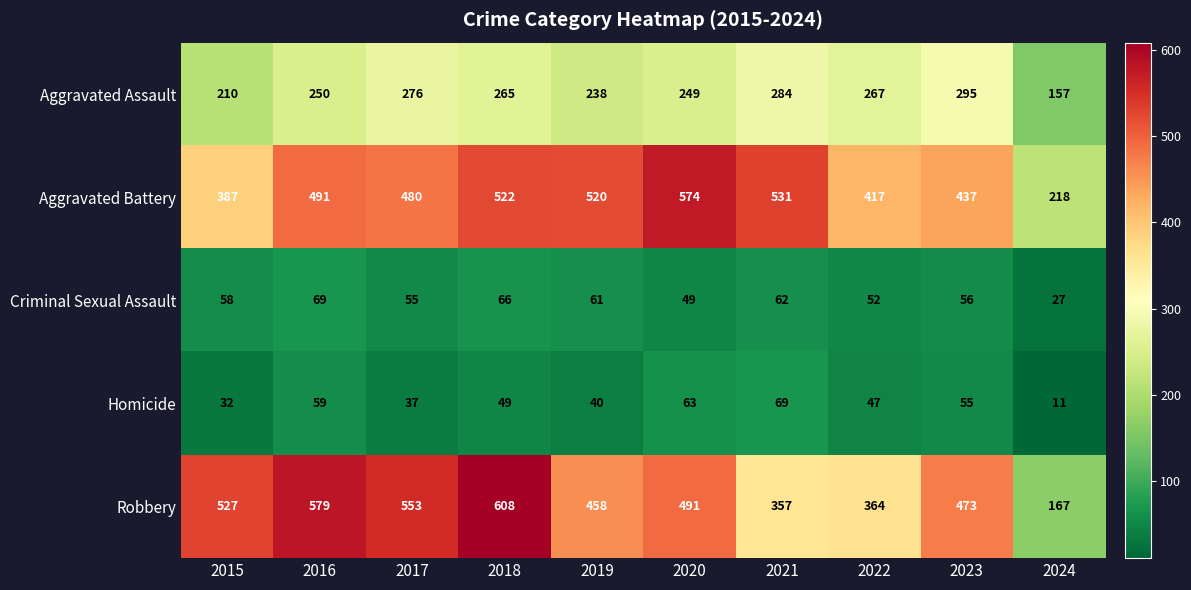

Count the number of categories in the chart.

10